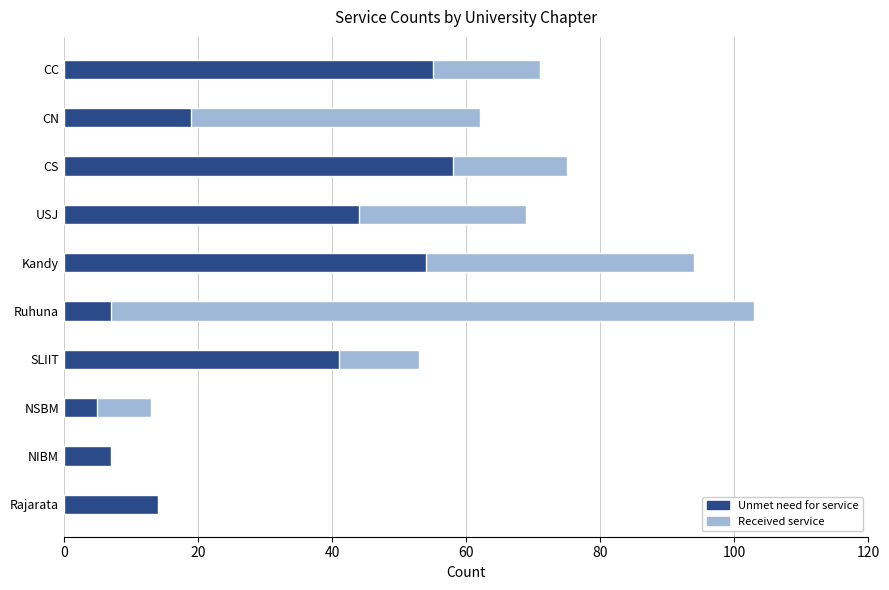

The oGV Count (Unmet need for service) series shows 7 at NIBM. True or false?

True